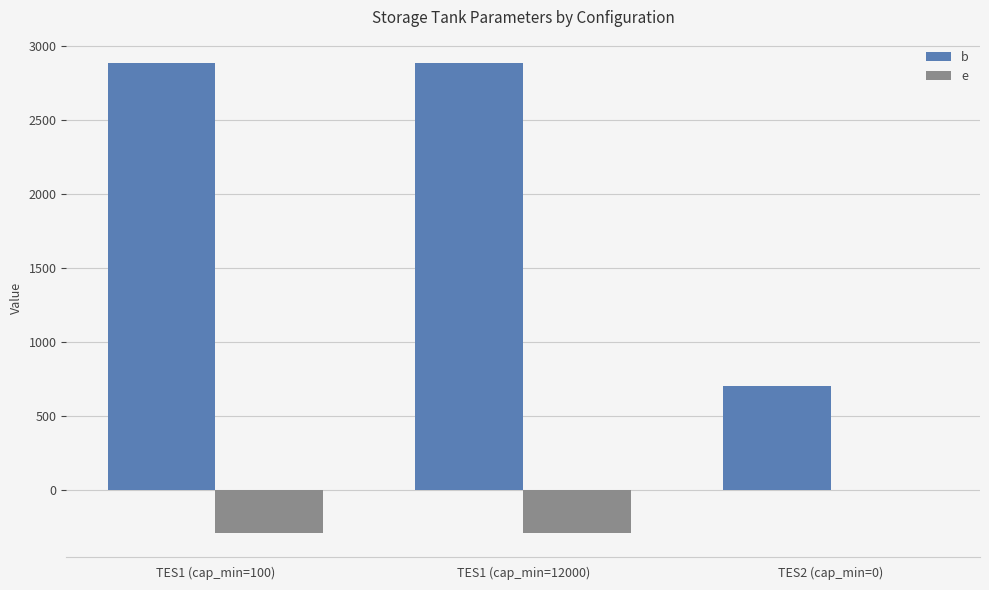

Are the bars horizontal?

No